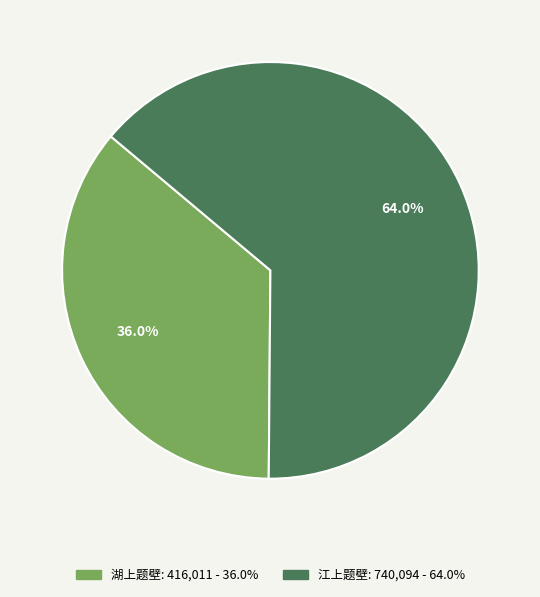

Which slice is the largest?

江上题壁